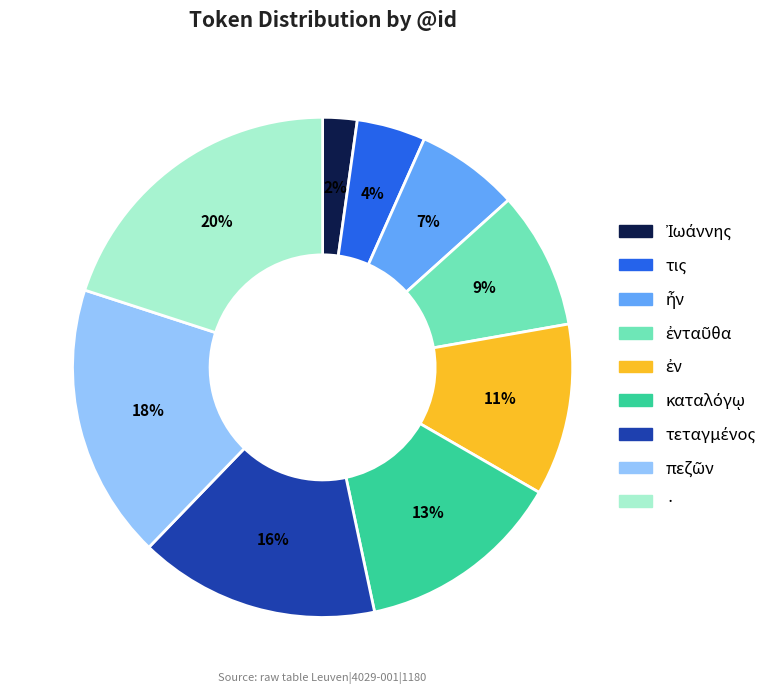

To the nearest percent, what is the average slice percentage?

11%